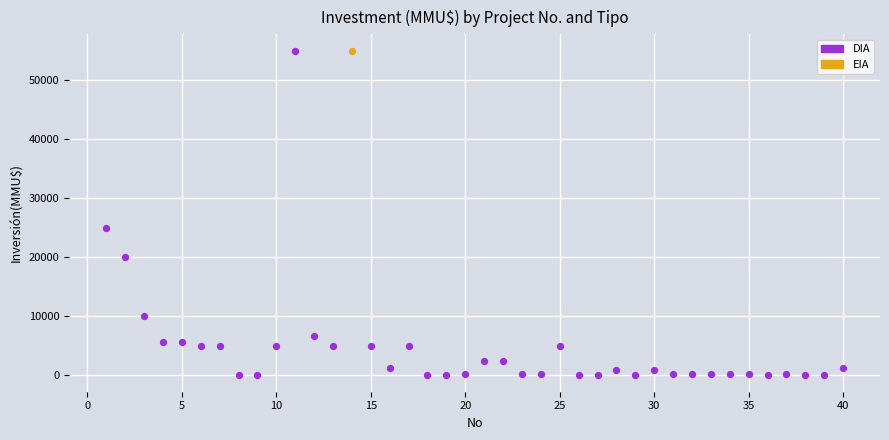

What are all the series names shown in the legend?

DIA, EIA